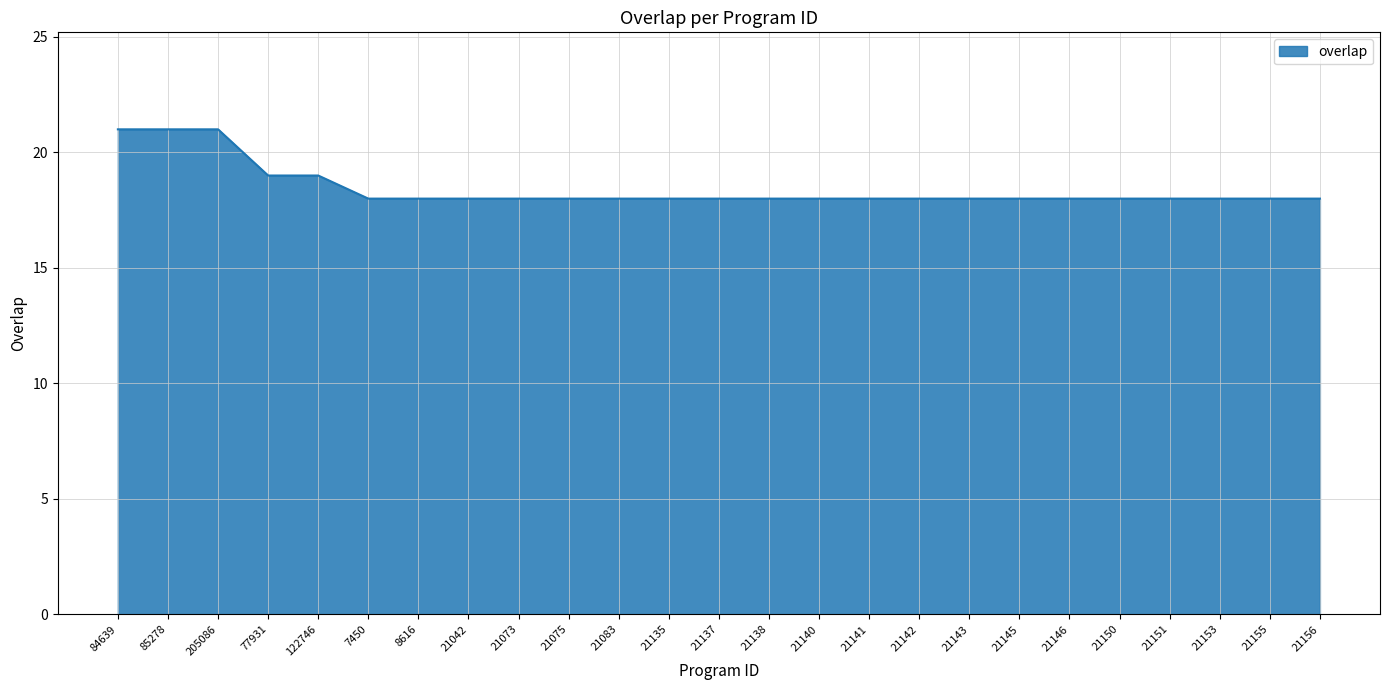

What is the minimum value shown in the chart?

18